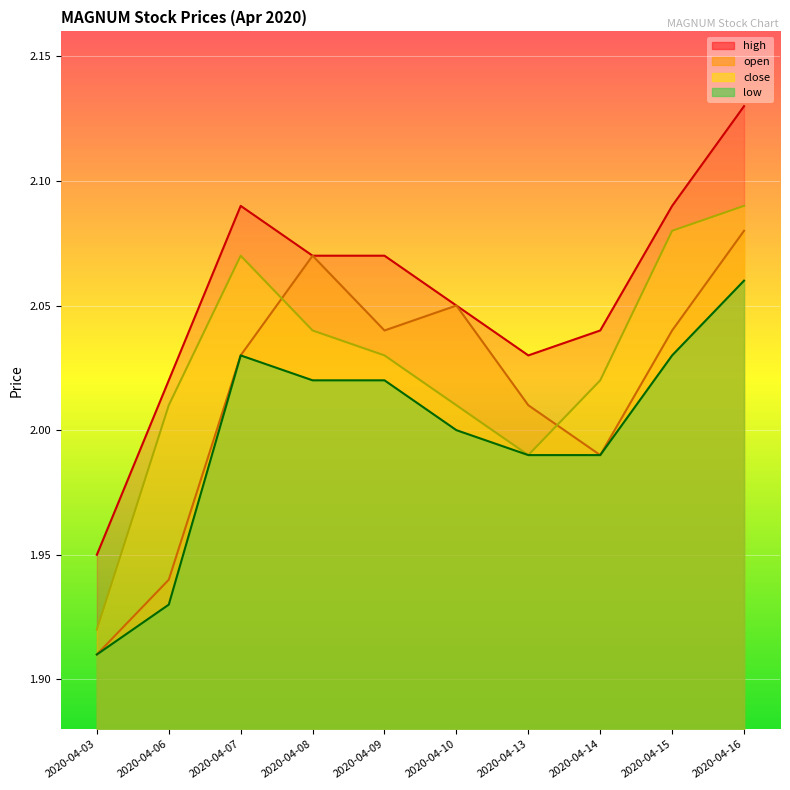

At which category does the chart reach its peak across all series?

2020-04-16